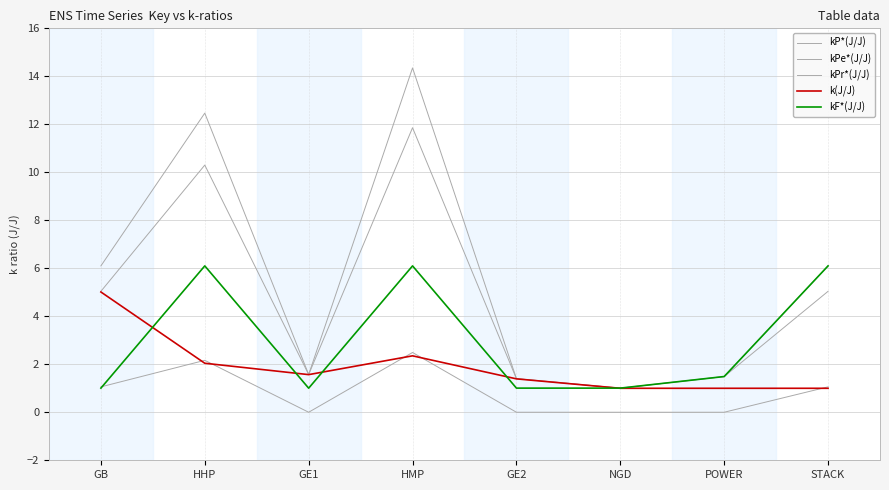

Is the value of kP*(J/J) at HMP greater than the value of kPr*(J/J) at GE1?

Yes